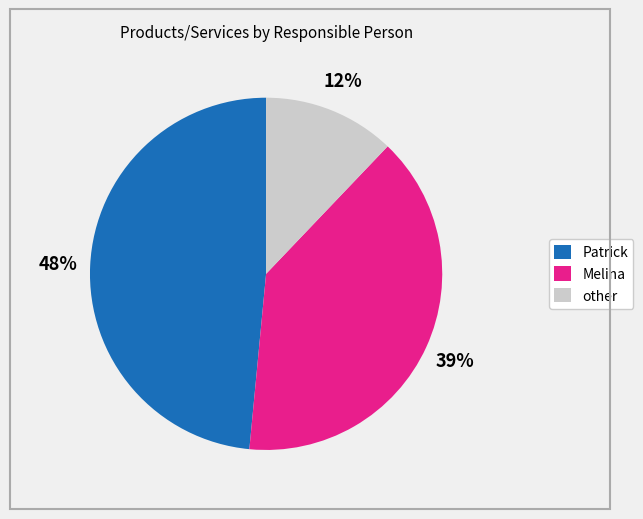

What is the ratio of the value at Patrick to the value at other?

4.0